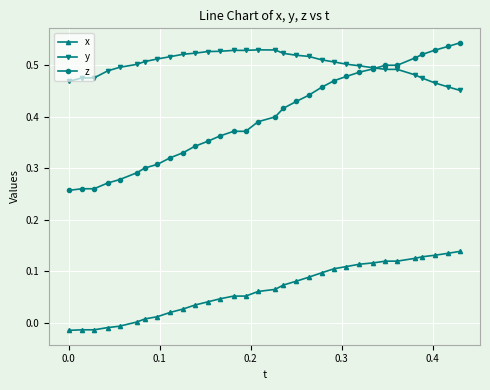

Is this an area chart (filled region under the line)?

No